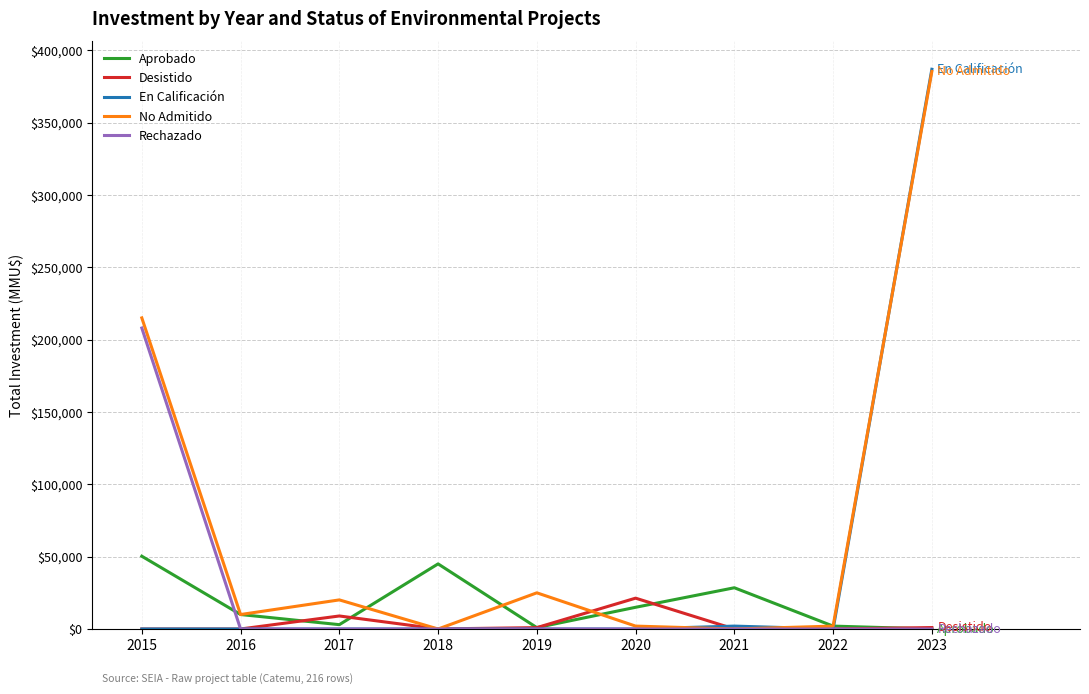

What is the maximum value shown in the chart?

386830